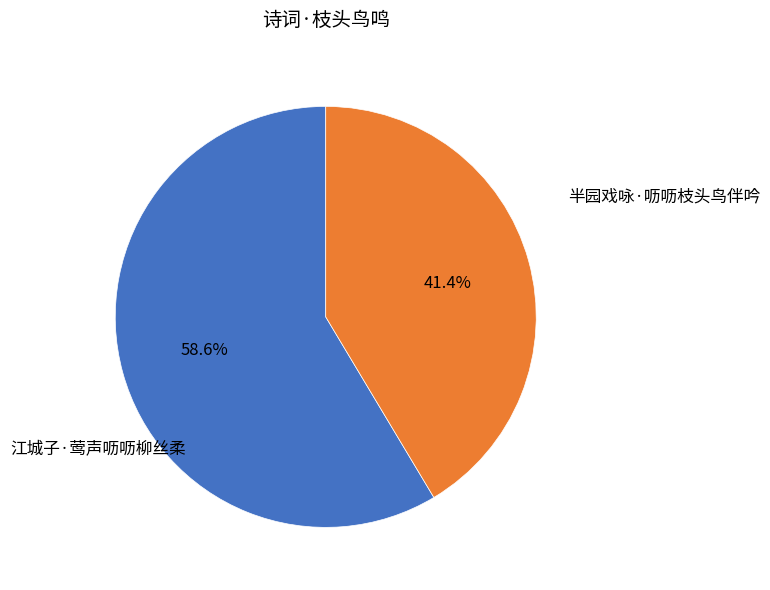

True or false: 江城子·莺声呖呖柳丝柔 accounts for 53% of the total.

False